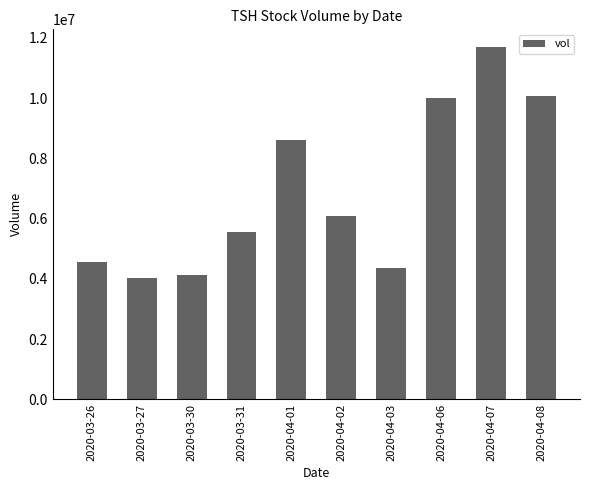

Reading right to left, extract all data points from this chart.

10070700	11700300	10020800	4350300	6096900	8626900	5555900	4138500	4042400	4562000